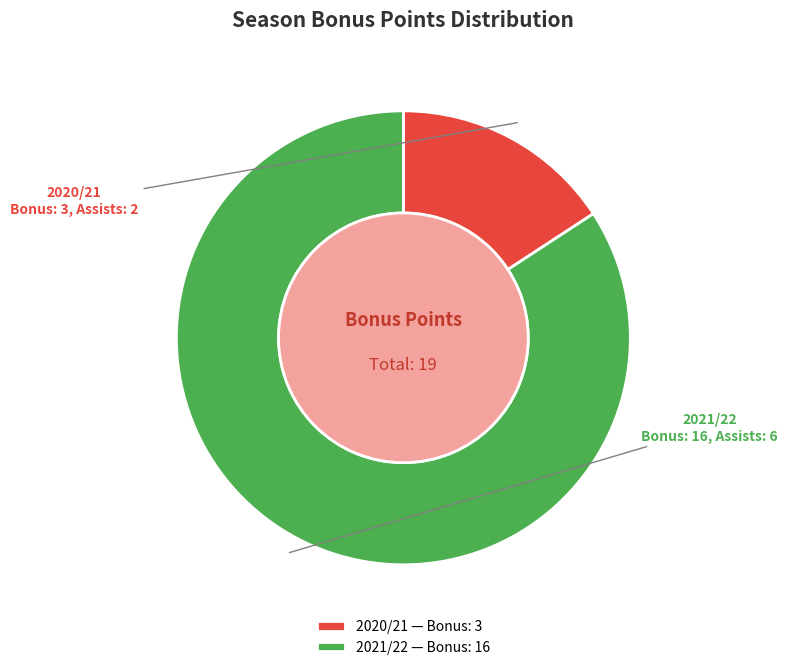

Which slice represents more than half of the pie?

2021/22